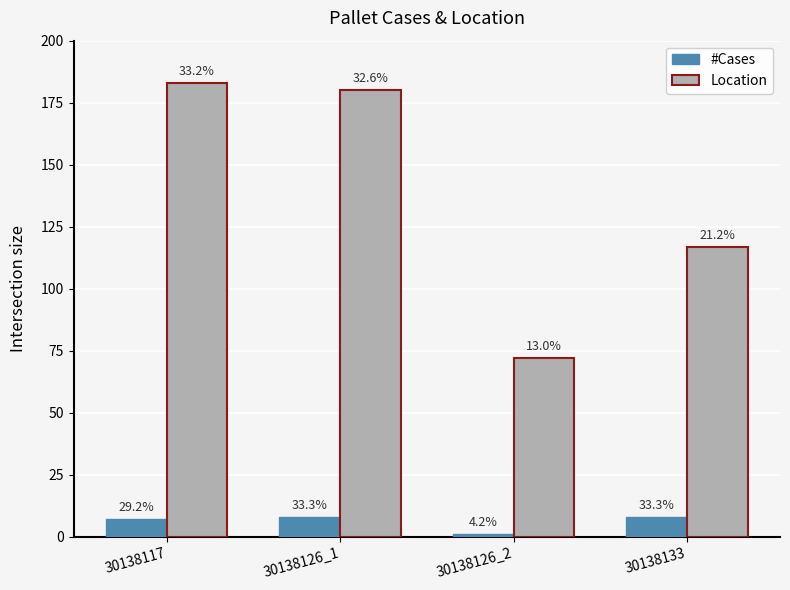

What value does the #Cases series have at 30138126_1?

8